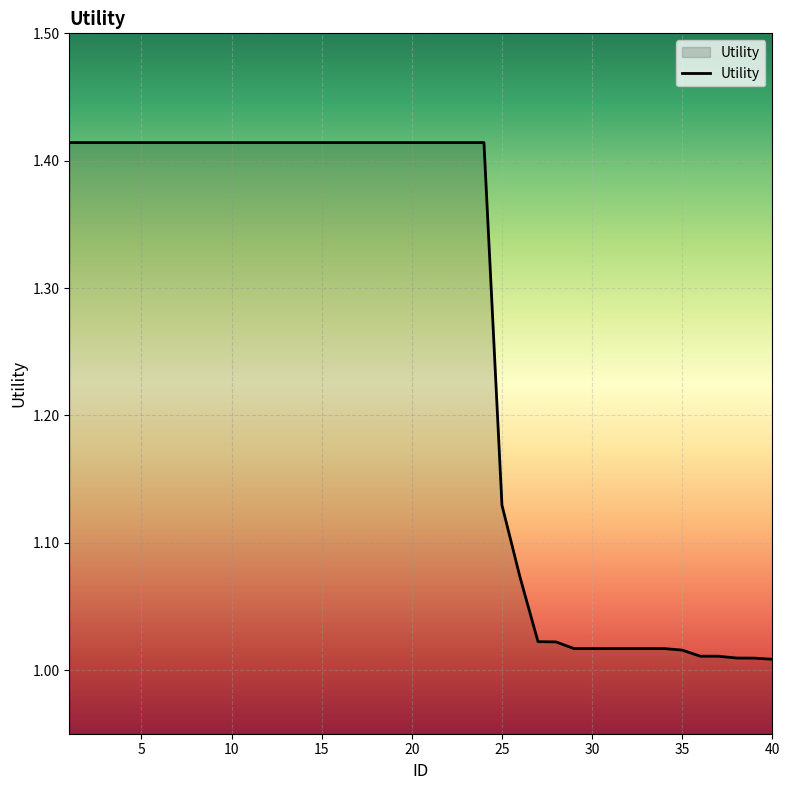

What is the average value?

1.3